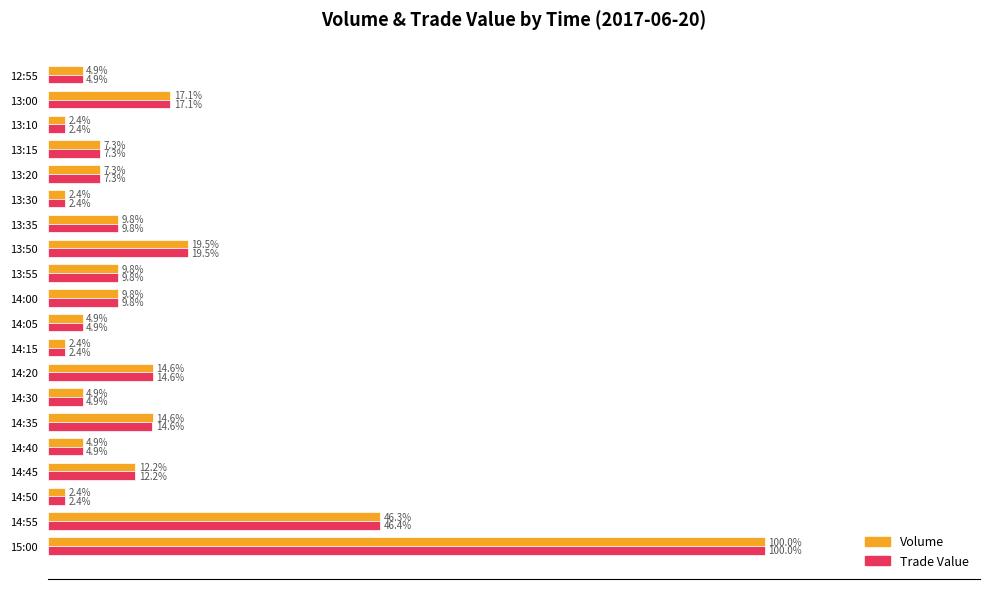

List the series in order of their overall mean, lowest first.

Volume, Trade Value